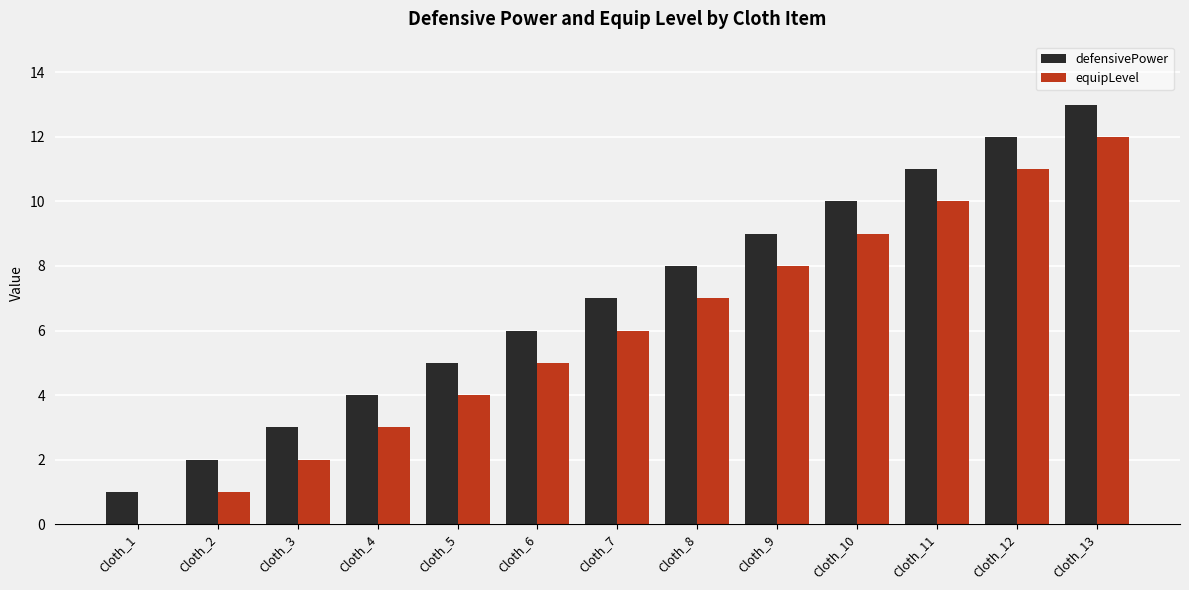

Is it true that defensivePower equals 1 at Cloth_6?

False